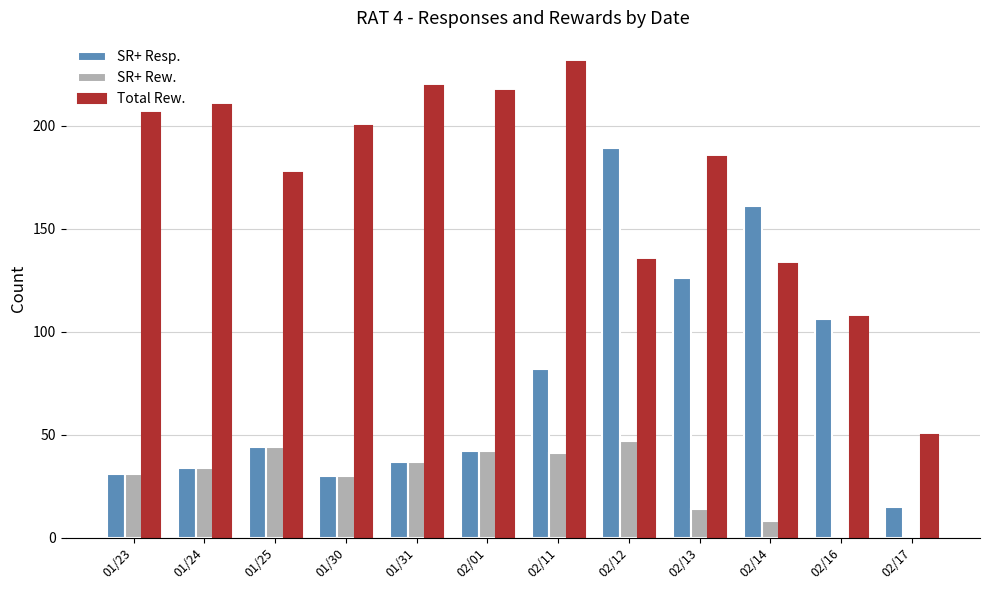

At which category does the chart reach its peak across all series?

02/11